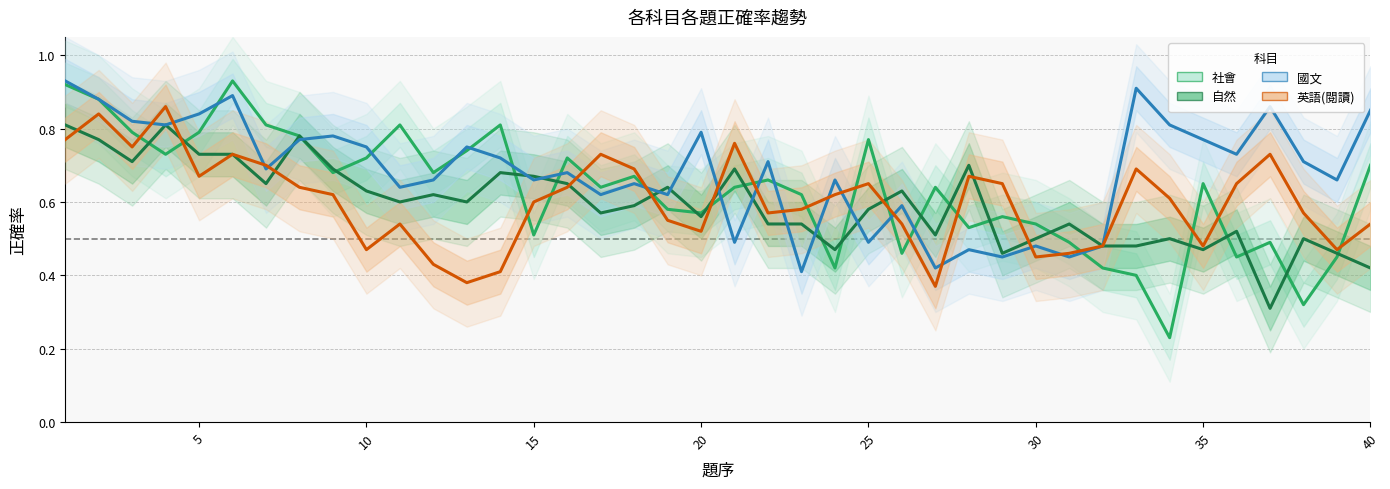

True or false: 社會 and 英語(閱讀) cross at least once.

True